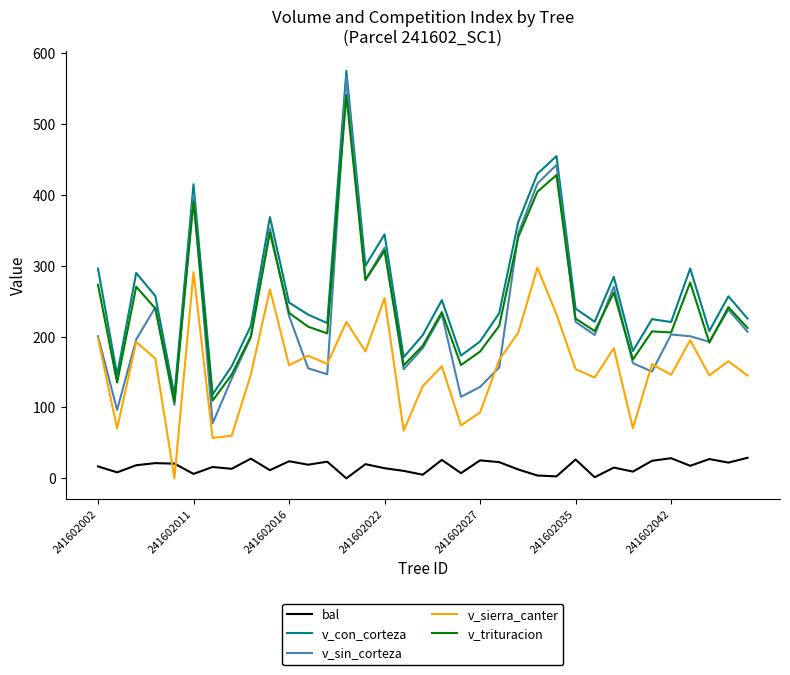

Which series has the widest spread of values?

v_sin_corteza